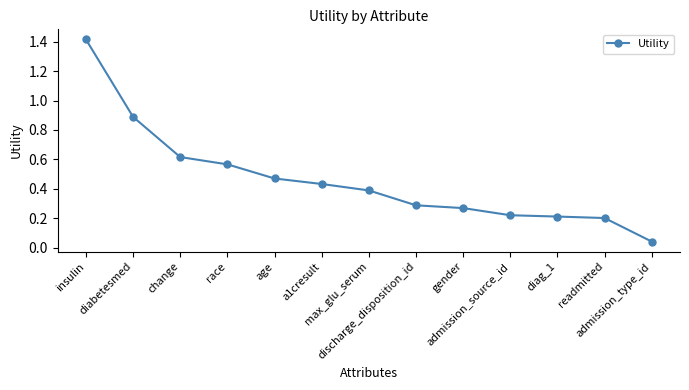

Does the chart display data point markers on the line(s)?

Yes